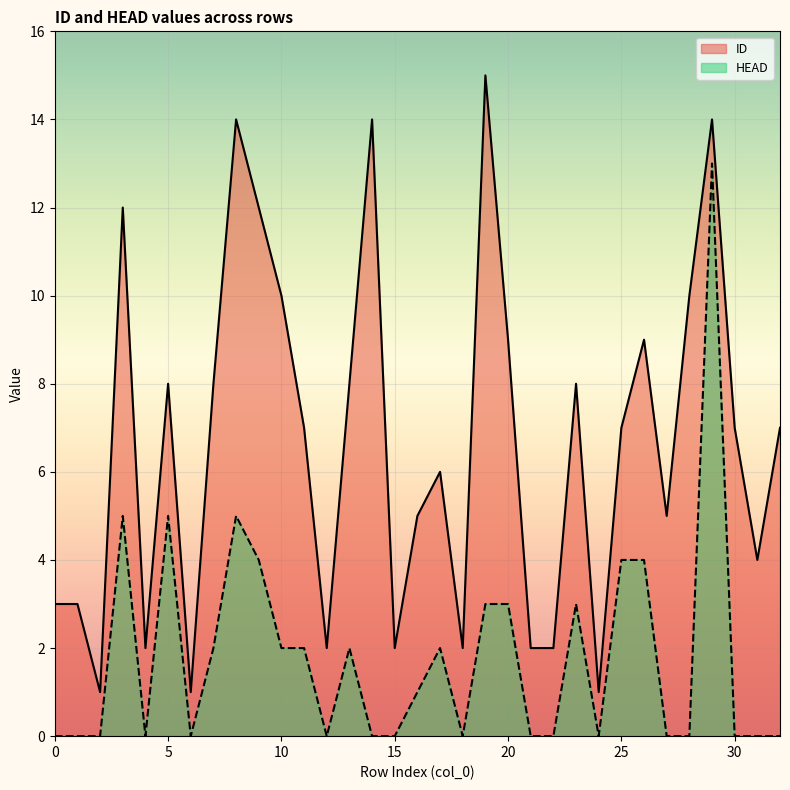

What are all the series names shown in the legend?

ID, HEAD